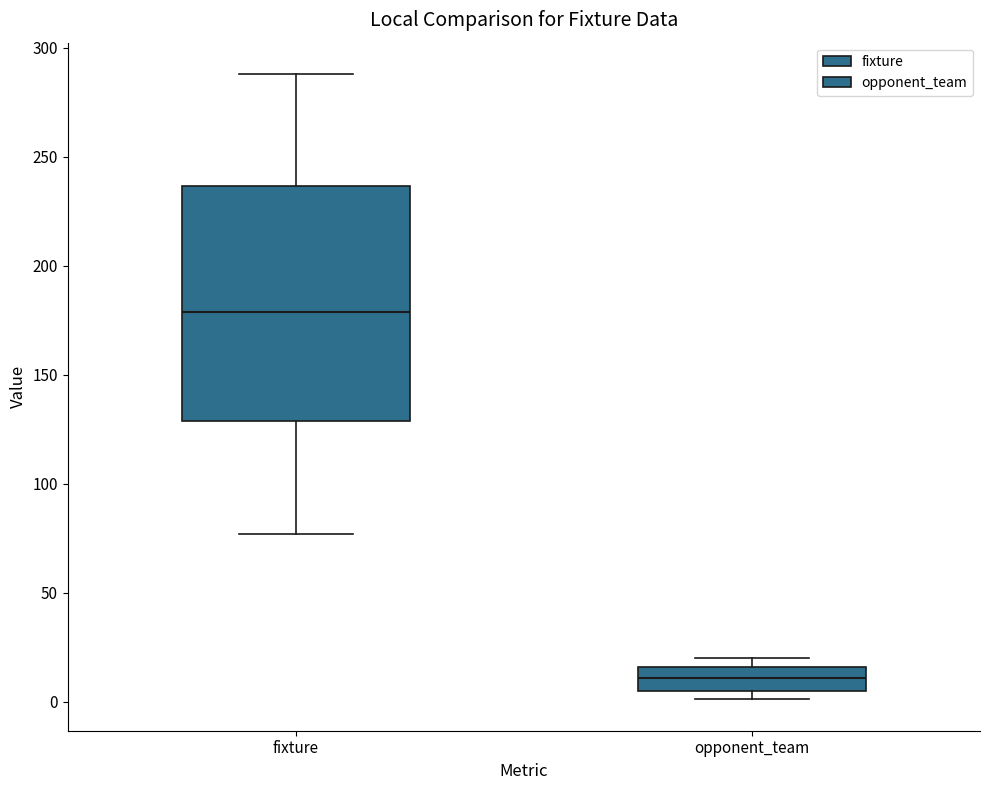

Reading left to right, read every box against the y-axis: the position of its median line, the range the box covers, and the ends of its whiskers. The values are not printed on the chart, so give them approximately, as read against the axis.

fixture: median 180, box 130 to 235, whiskers 75 to 290
opponent_team: median 10, box 5 to 15, whiskers 0 to 20